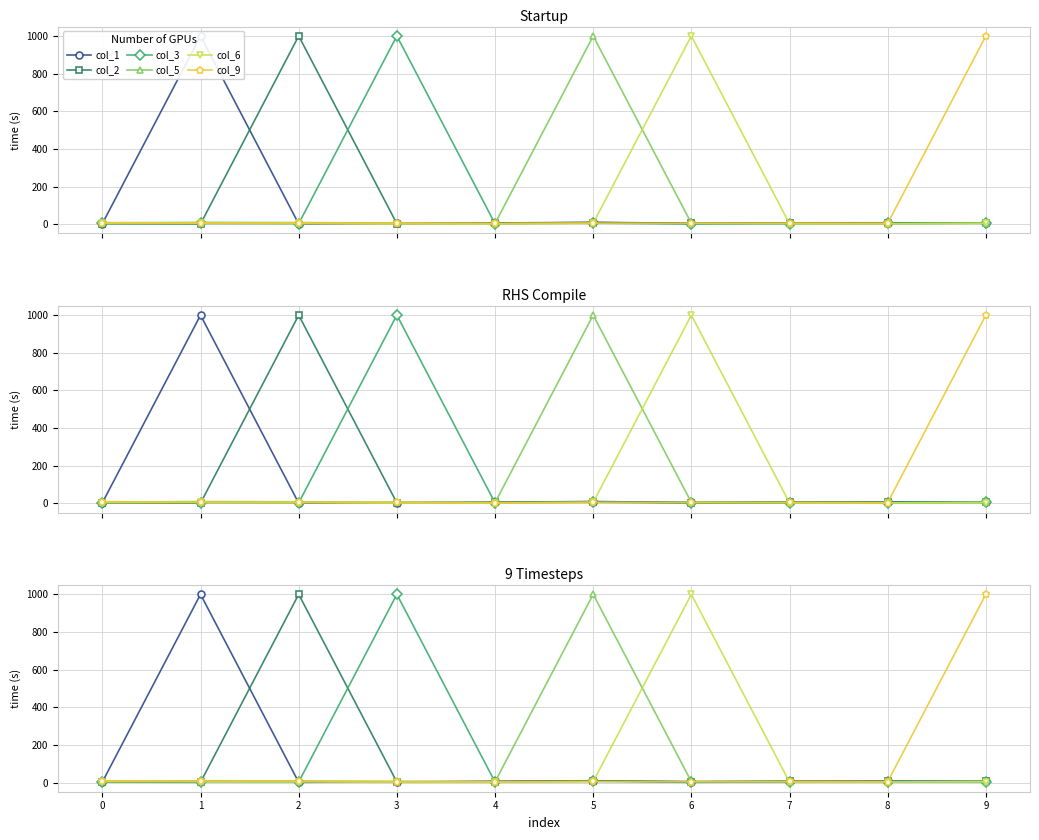

What is the value of the col_9 point at the 10th from the left?

1000.0